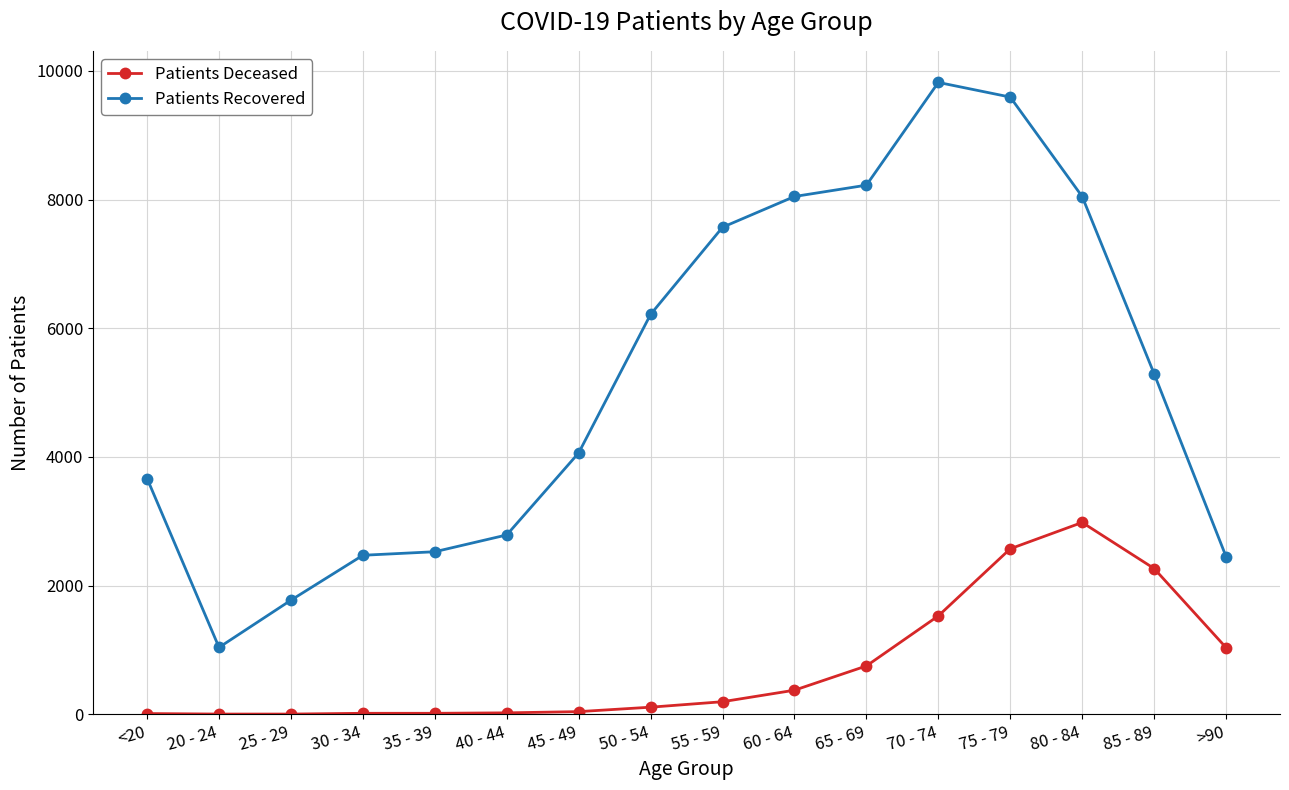

Count the number of data series in this chart.

2